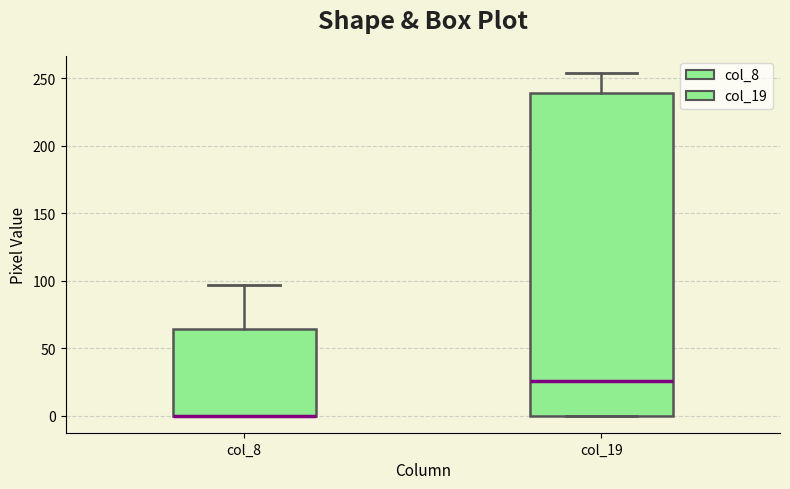

Comparing the boxes themselves (not the whiskers), which one is the tallest?

col_19